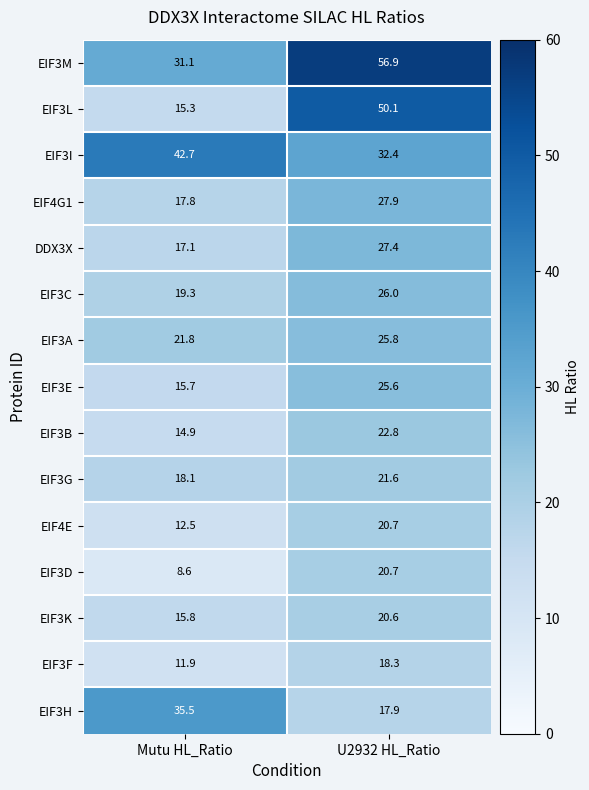

What is the difference between the EIF3L values at U2932 HL_Ratio and Mutu HL_Ratio?

34.8